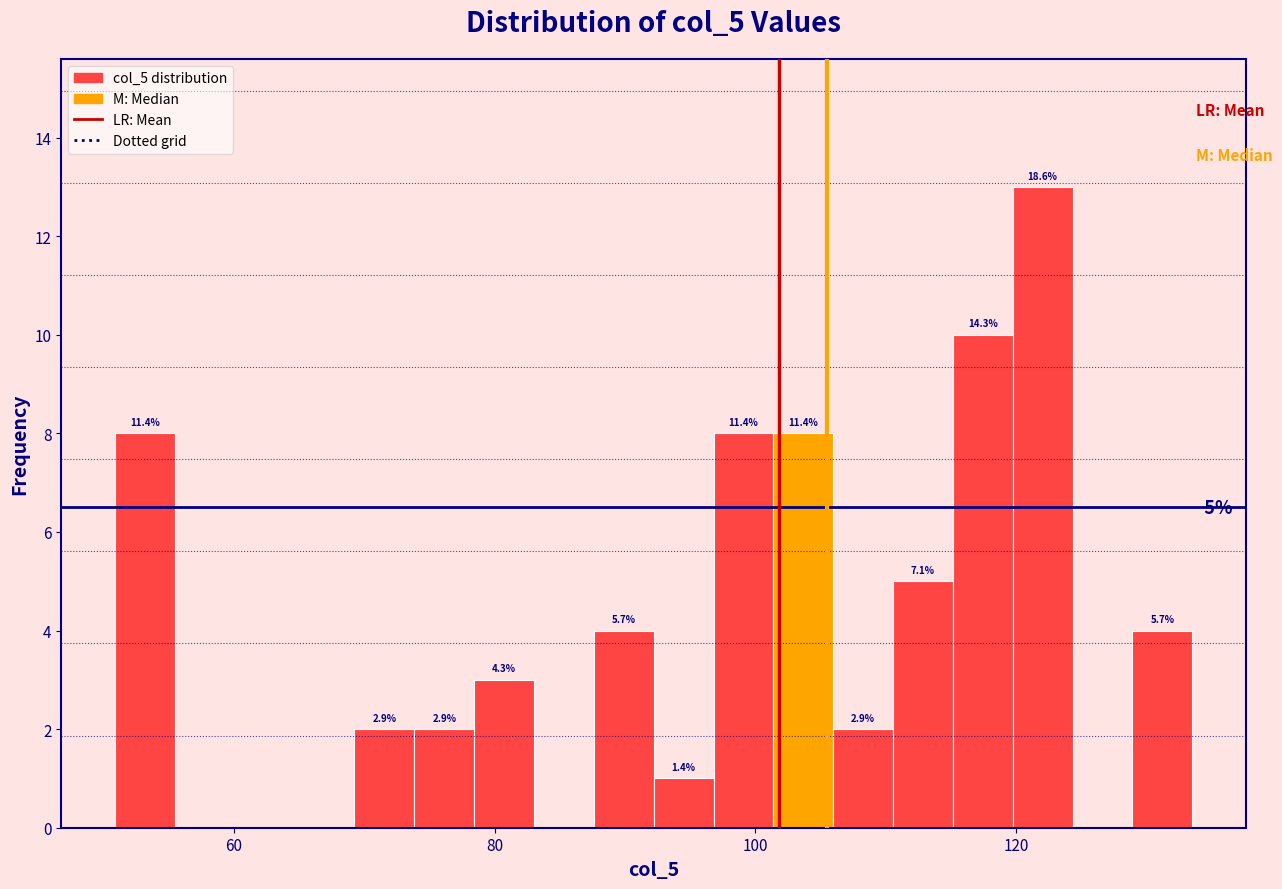

Read against the x-axis, roughly where is the centre of the tallest bar?

122